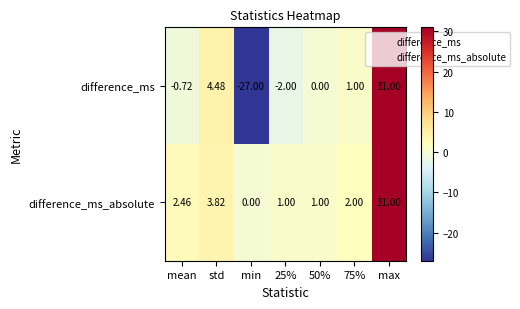

At which label does difference_ms_absolute first exceed 2?

mean